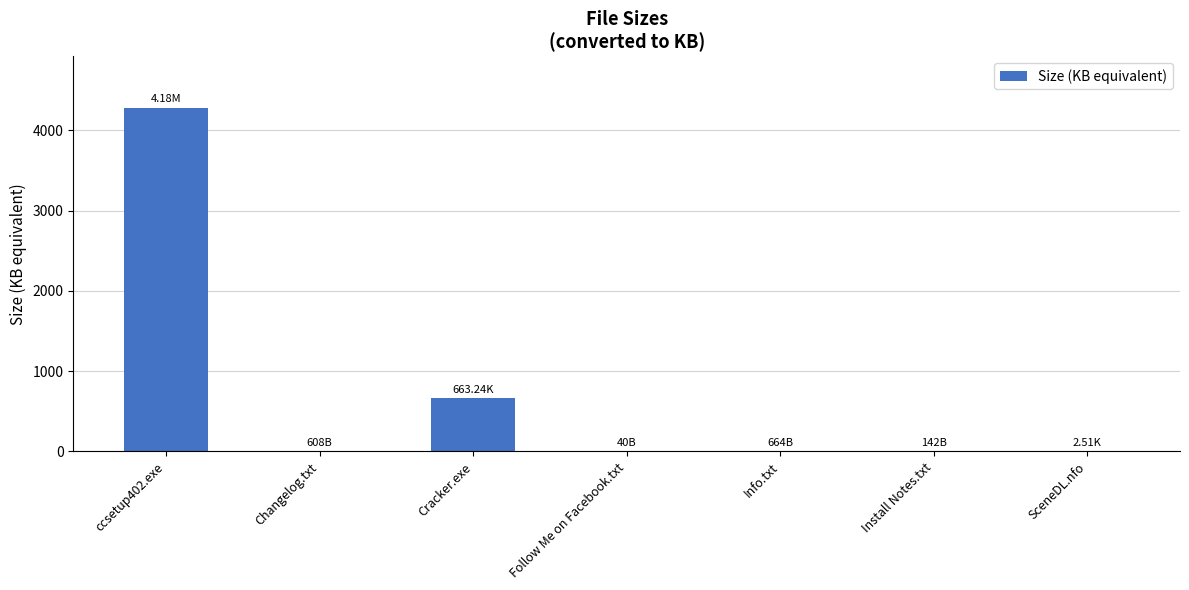

Between Cracker.exe and Install Notes.txt, which is larger?

Cracker.exe